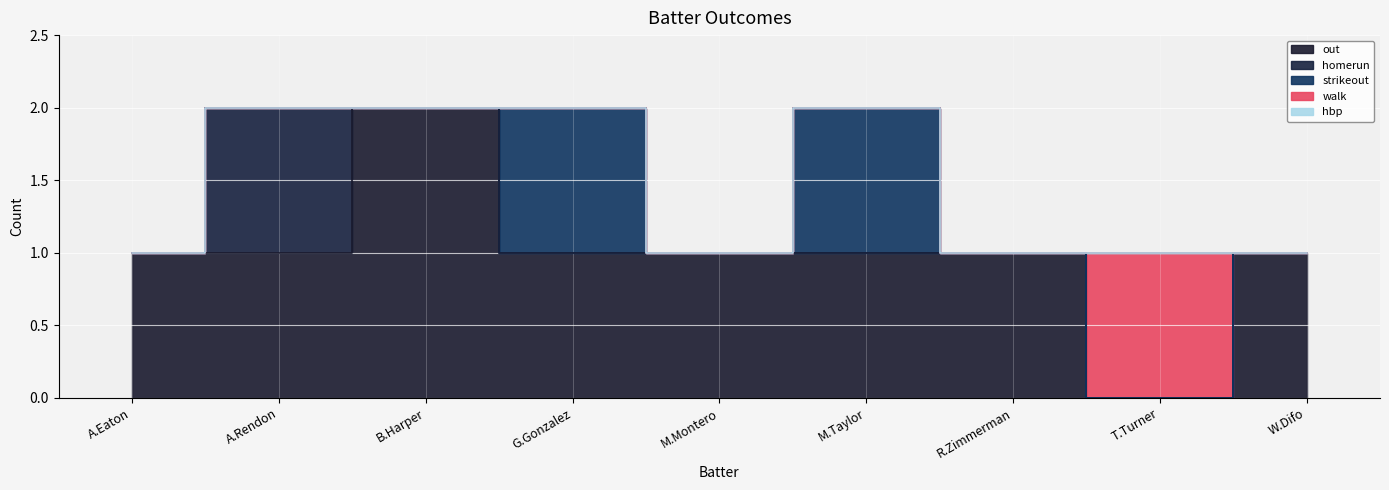

Where is homerun nearest to the value 0?

A.Eaton